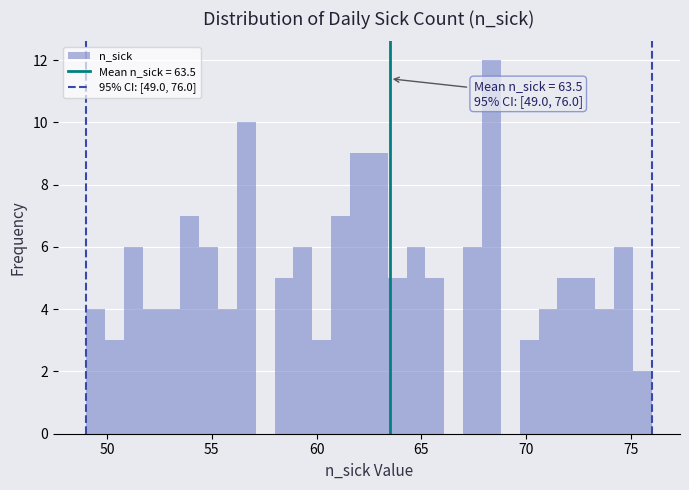

Read against the x-axis, roughly where is the centre of the tallest bar?

68.5